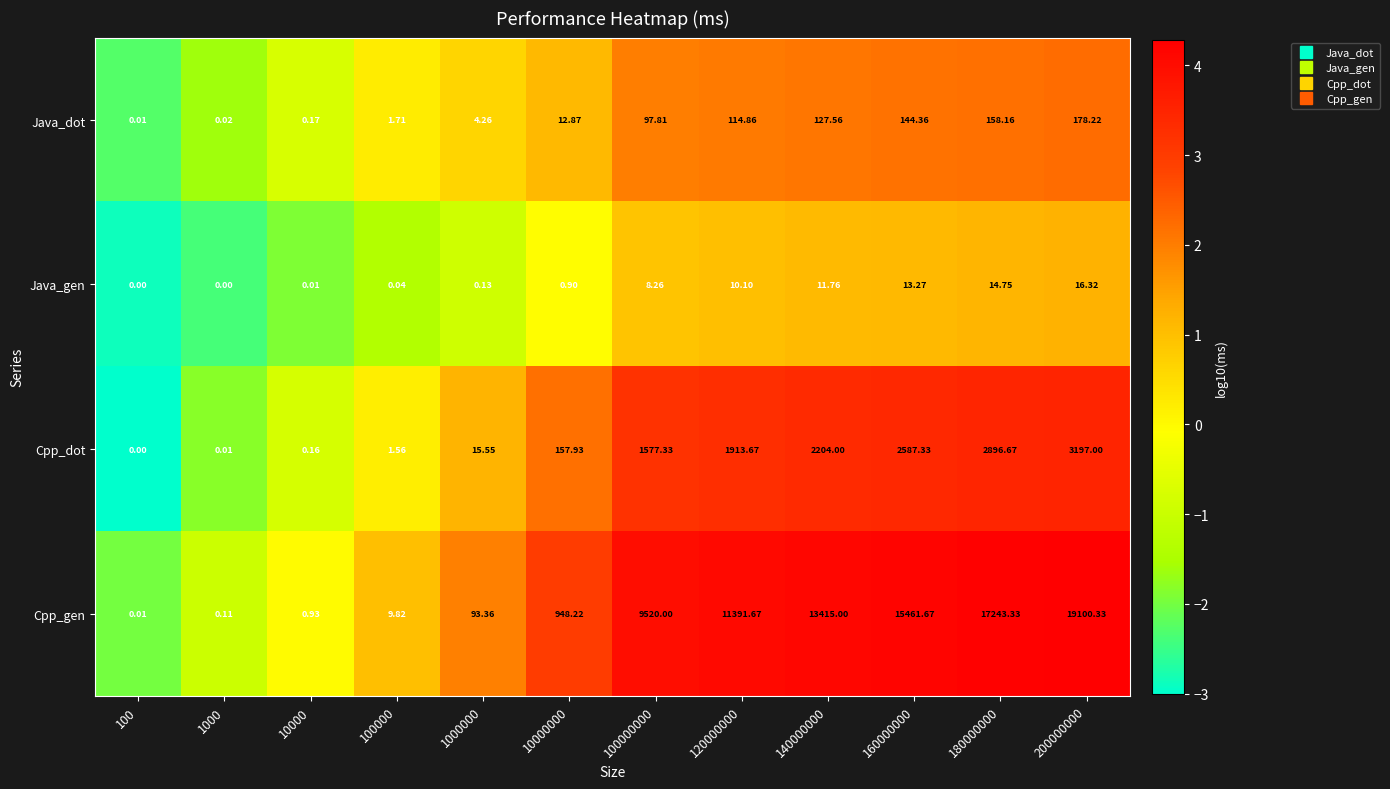

Which series has the widest spread of values?

Cpp_gen